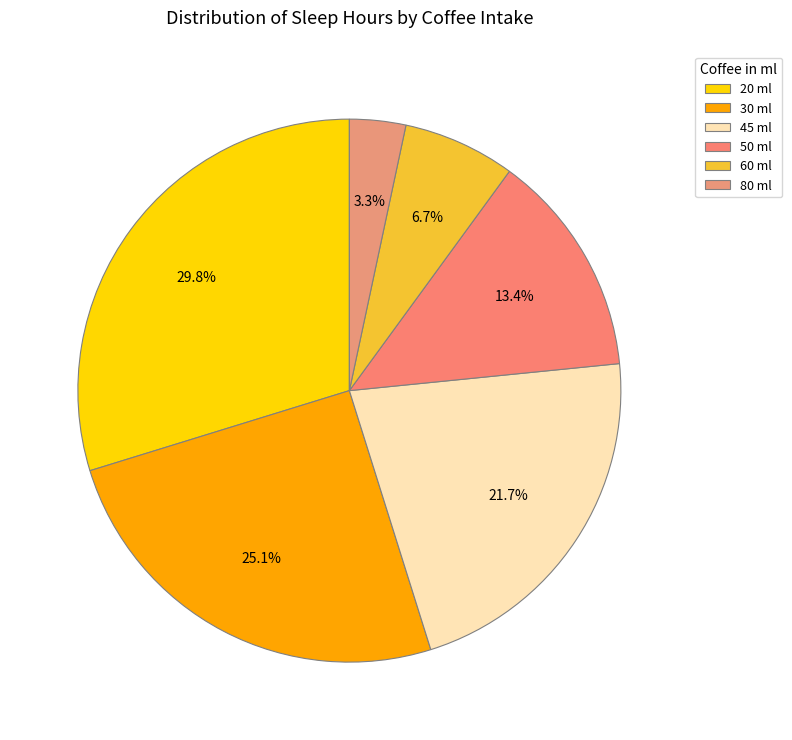

To the nearest percent, what portion does 80 ml represent?

3%